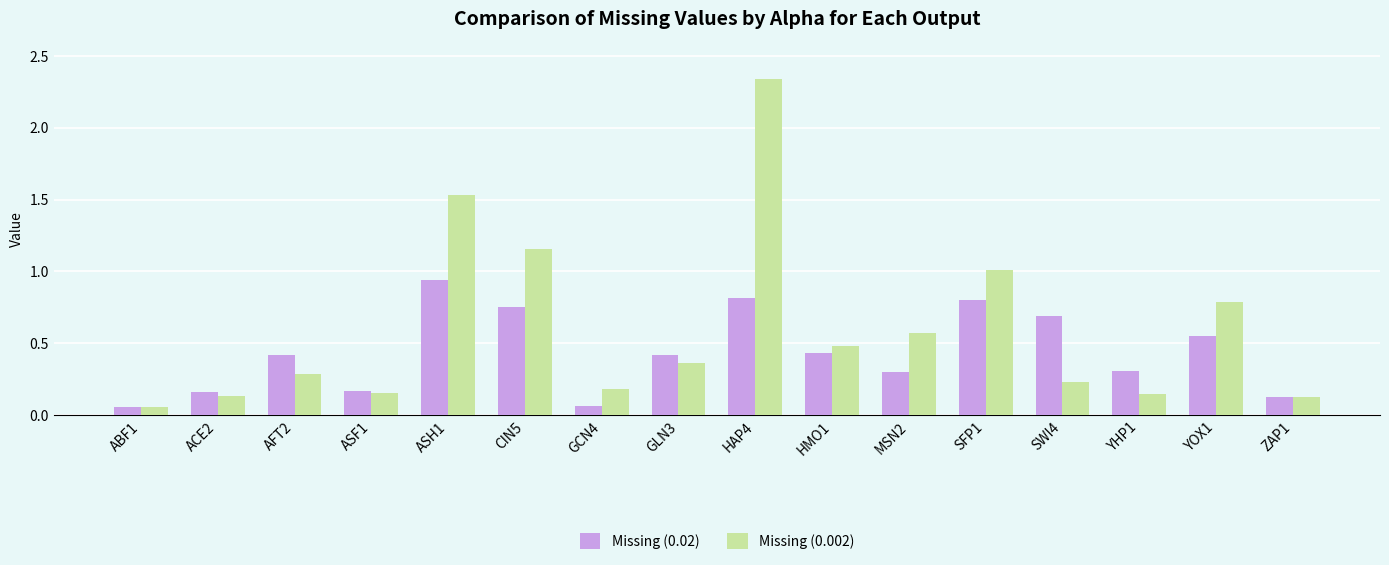

Which series has the widest spread of values?

Missing (0.002)